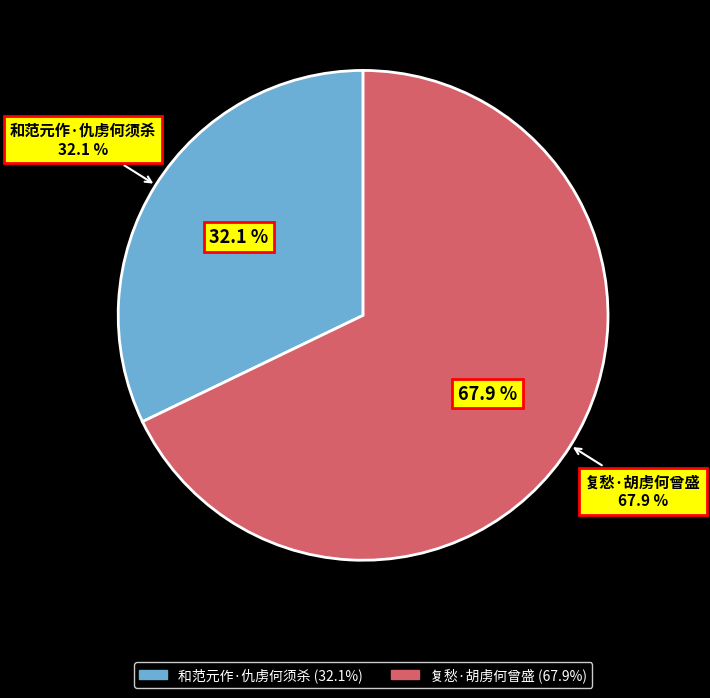

What portion of the pie excludes 和范元作·仇虏何须杀?

67.9%